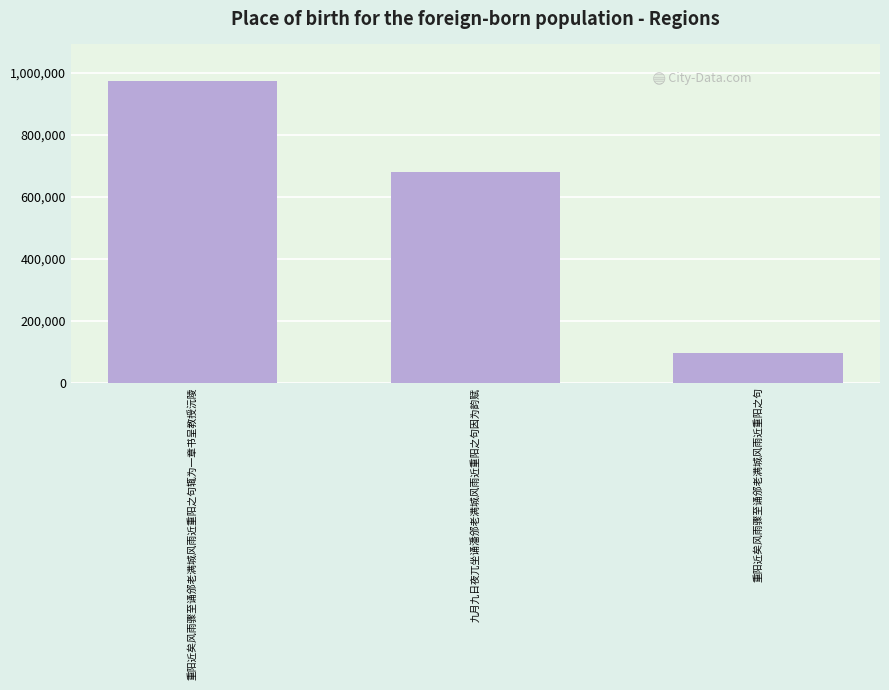

The chart shows a value of 163248 at 重阳近矣风雨骤至诵邠老满城风雨近重阳之句. True or false?

False